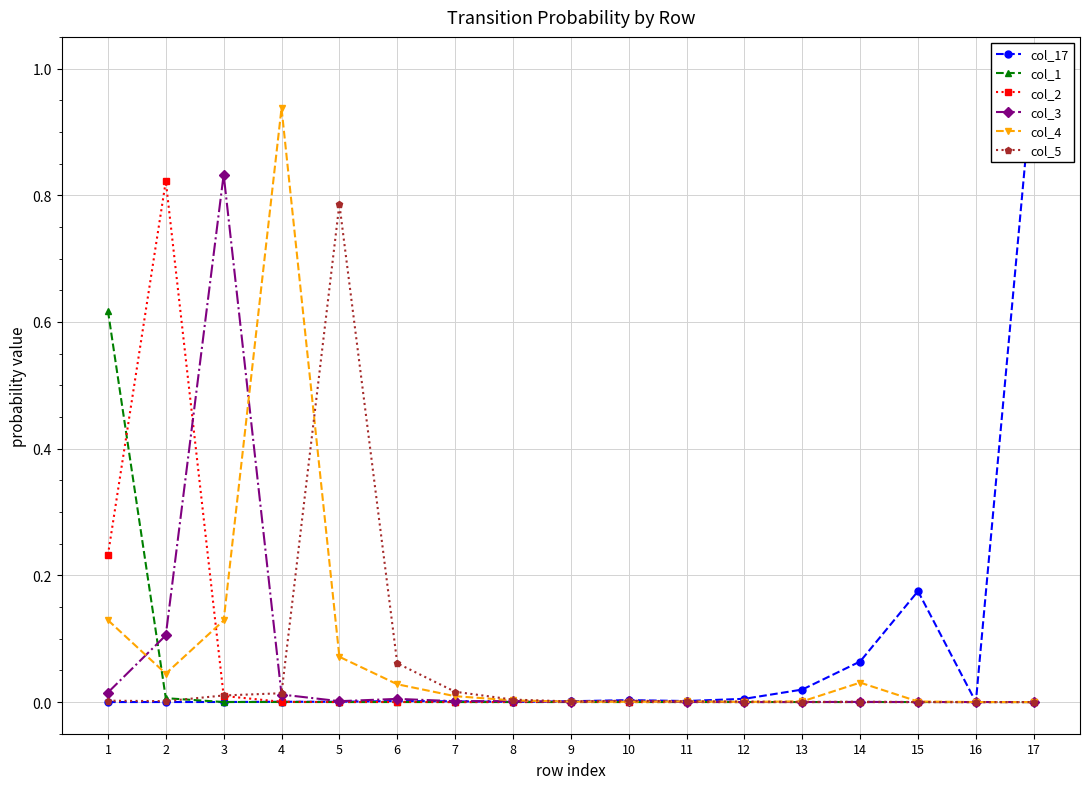

Does the chart have visible grid lines?

Yes